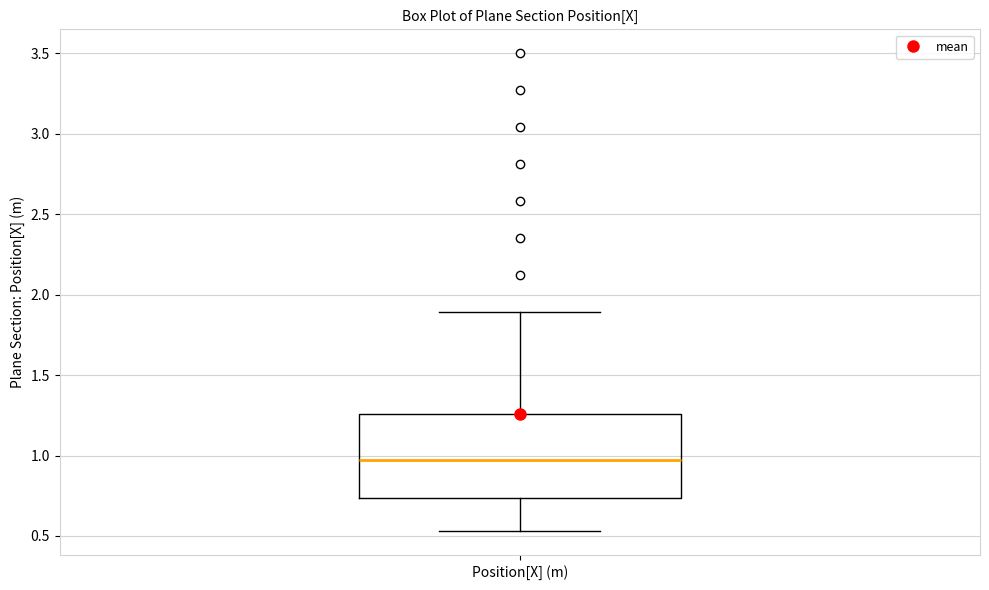

Transcribe this box plot: give where the median line is, the range the box spans, and where the two whiskers end, as read against the y-axis. The values are not printed on the chart, so give them approximately, as read against the axis.

median 0.95, box 0.75 to 1.25, whiskers 0.55 to 1.90